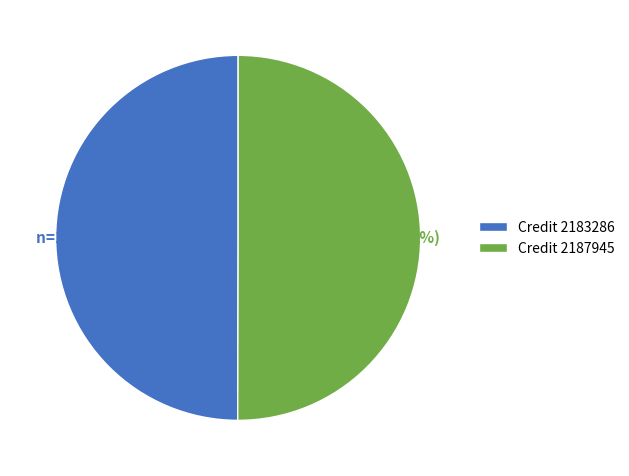

To the nearest percent, what percentage of the pie is Credit 2183286?

50%